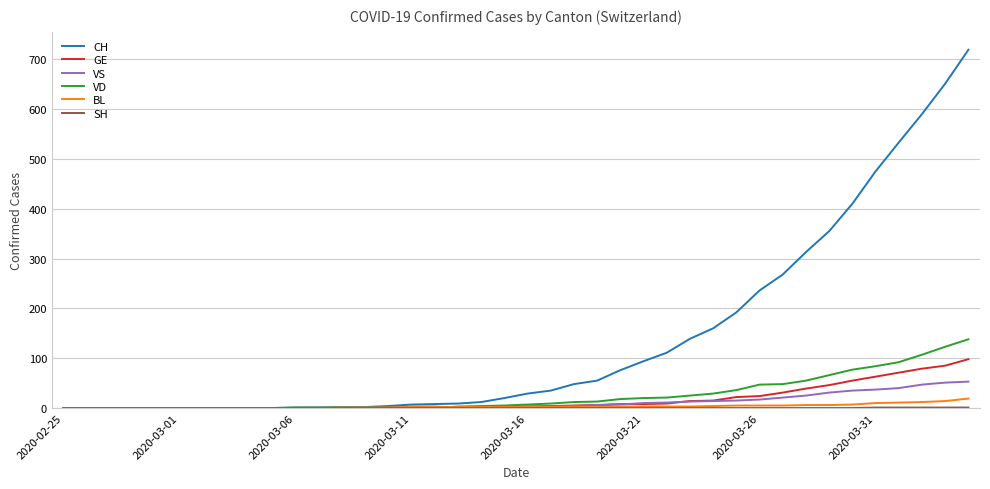

Which series has the largest total across all categories?

CH